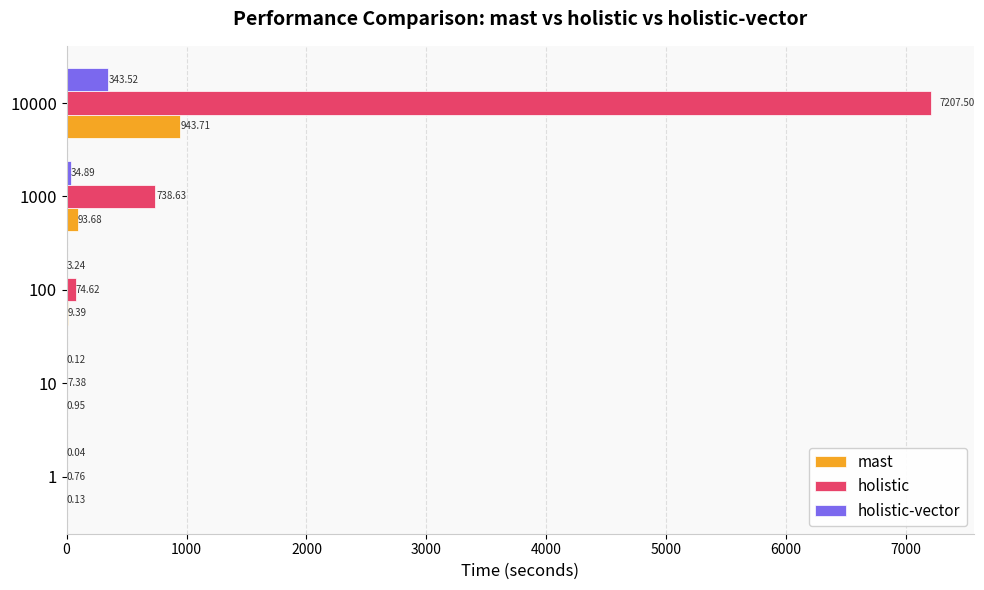

Which series changed the most between 1 and 10?

holistic